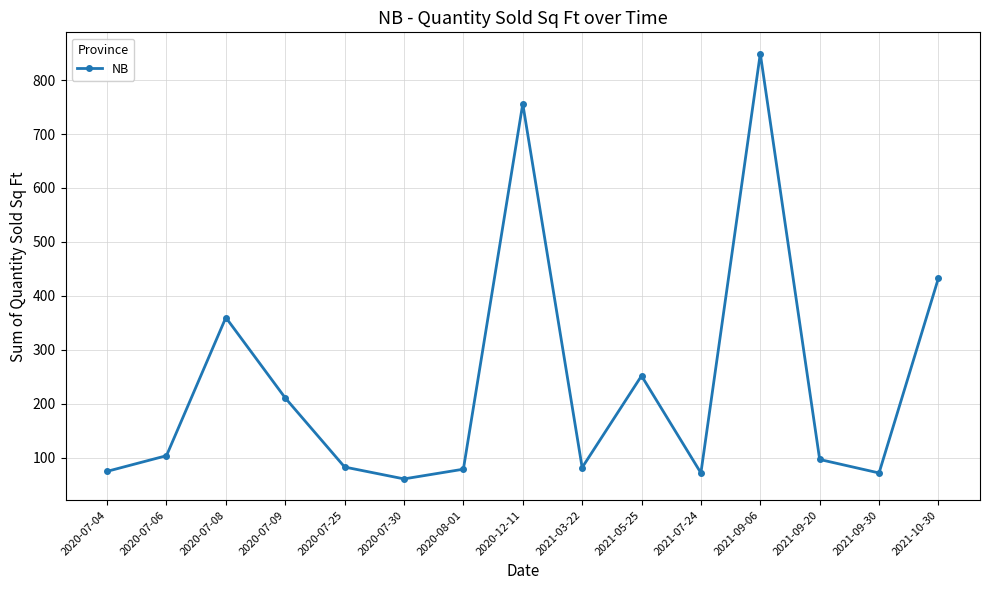

At which category does the chart reach its peak across all series?

2021-09-06